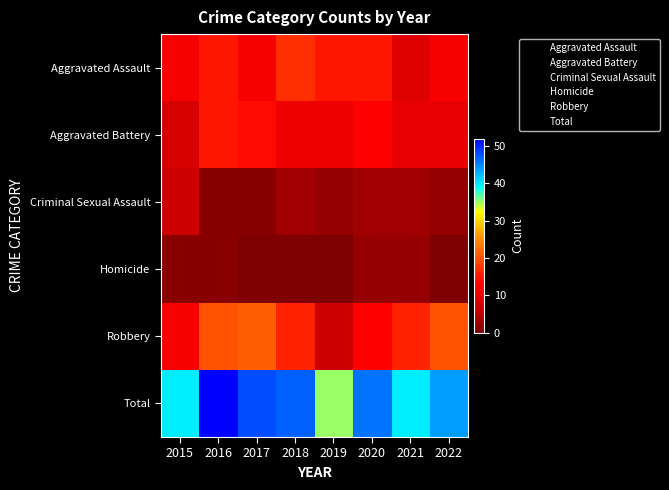

At how many categories does at least one series exceed 23?

8